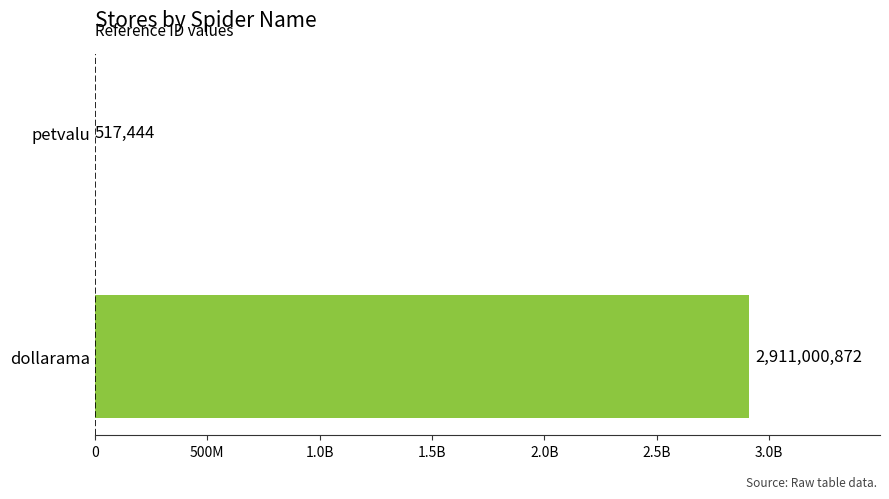

Are the bars horizontal?

Yes